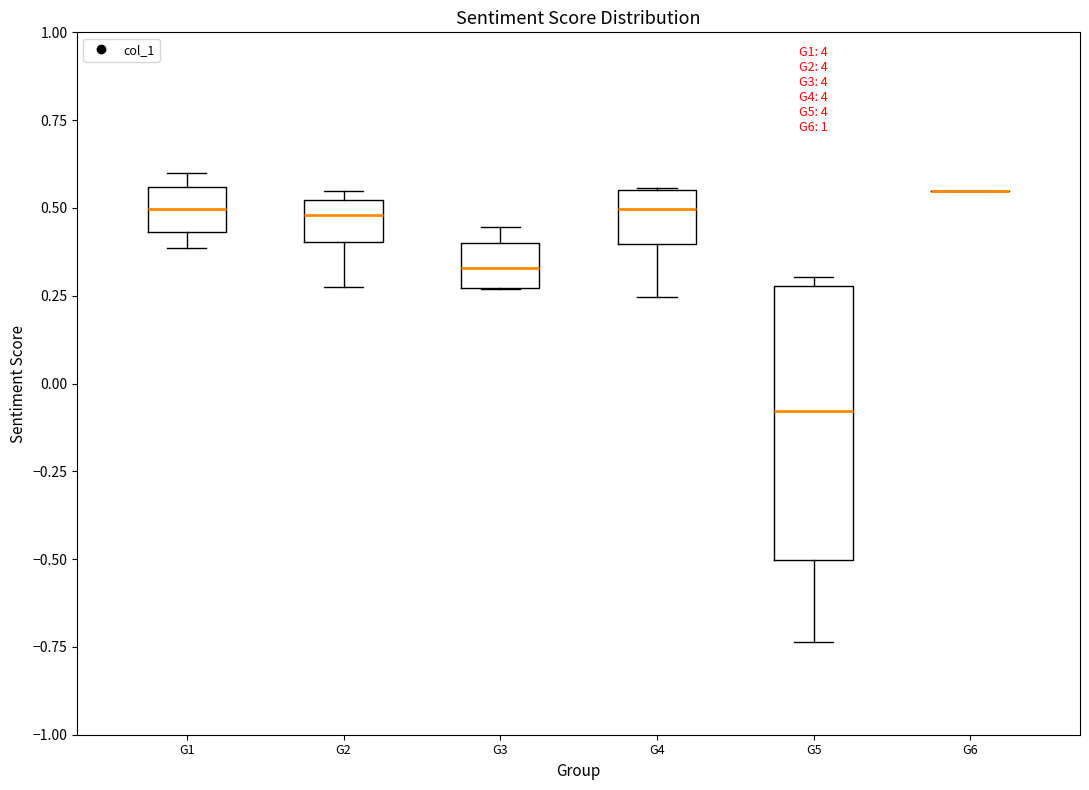

Reading left to right, read every box against the y-axis: the position of its median line, the range the box covers, and the ends of its whiskers. The values are not printed on the chart, so give them approximately, as read against the axis.

G1: median 0.50, box 0.45 to 0.55, whiskers 0.40 to 0.60
G2: median 0.50 (inside the box), box 0.40 to 0.50, whiskers 0.25 to 0.55
G3: median 0.35, box 0.25 to 0.40, whiskers 0.25 to 0.45
G4: median 0.50, box 0.40 to 0.55, whiskers 0.25 to 0.55
G5: median -0.10, box -0.50 to 0.30, whiskers -0.75 to 0.30 (just above the box's upper edge)
G6: box collapsed to a line at 0.55, whiskers 0.55 to 0.55